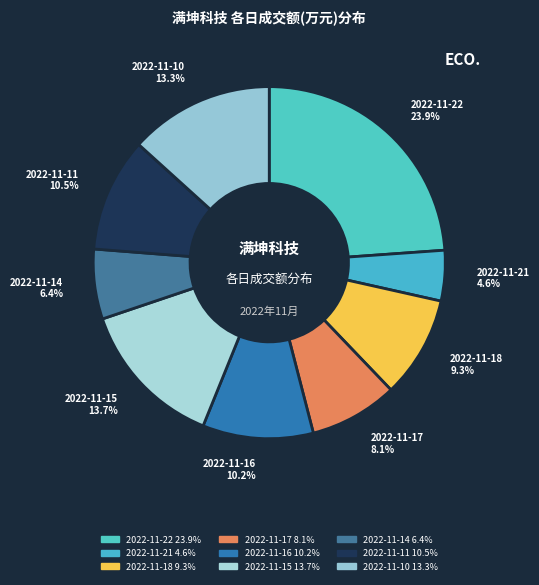

To the nearest percent, what is the average slice percentage?

11%